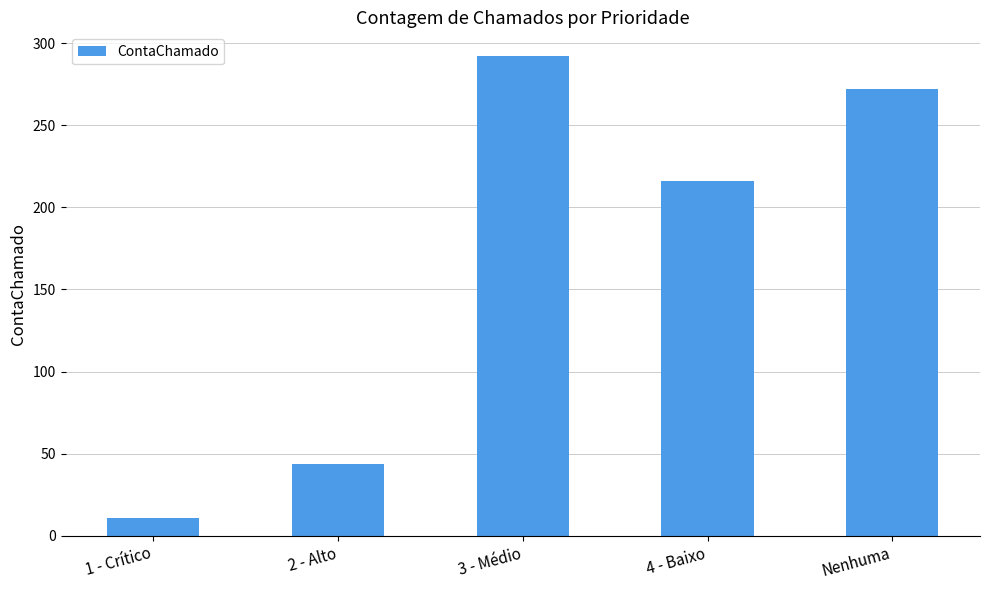

Read the value at 4 - Baixo, to the nearest 5.

215